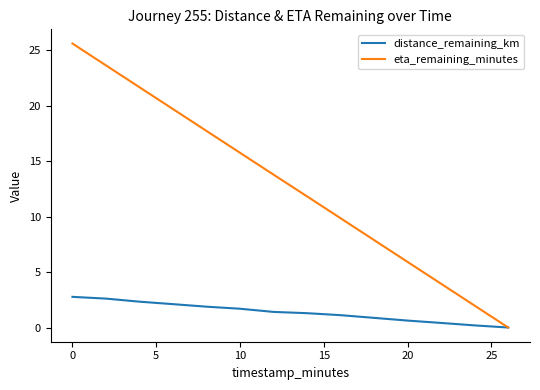

Which series has the largest total across all categories?

eta_remaining_minutes